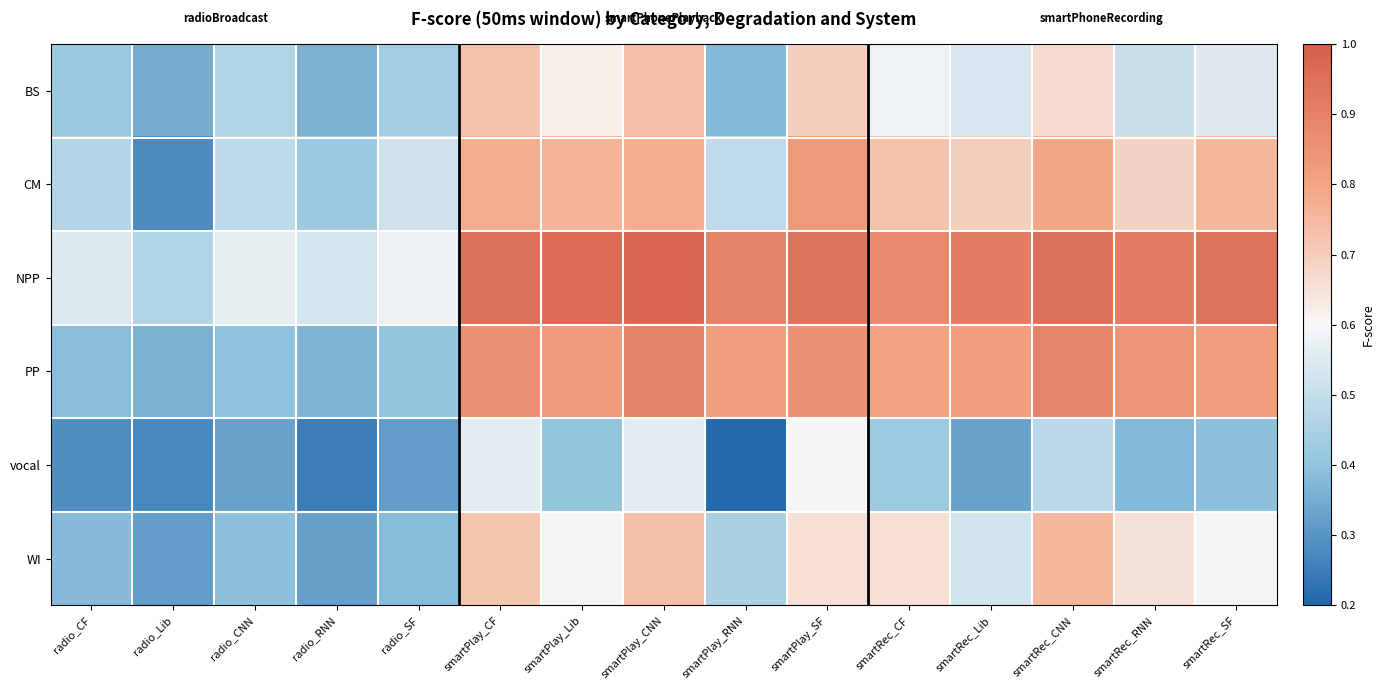

List the series in order of their peak value, lowest first.

vocal, BS, WI, CM, PP, NPP